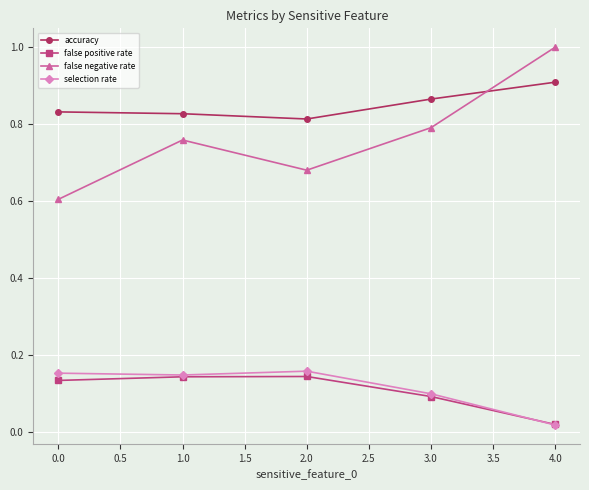

How many lines are shown in the chart?

4